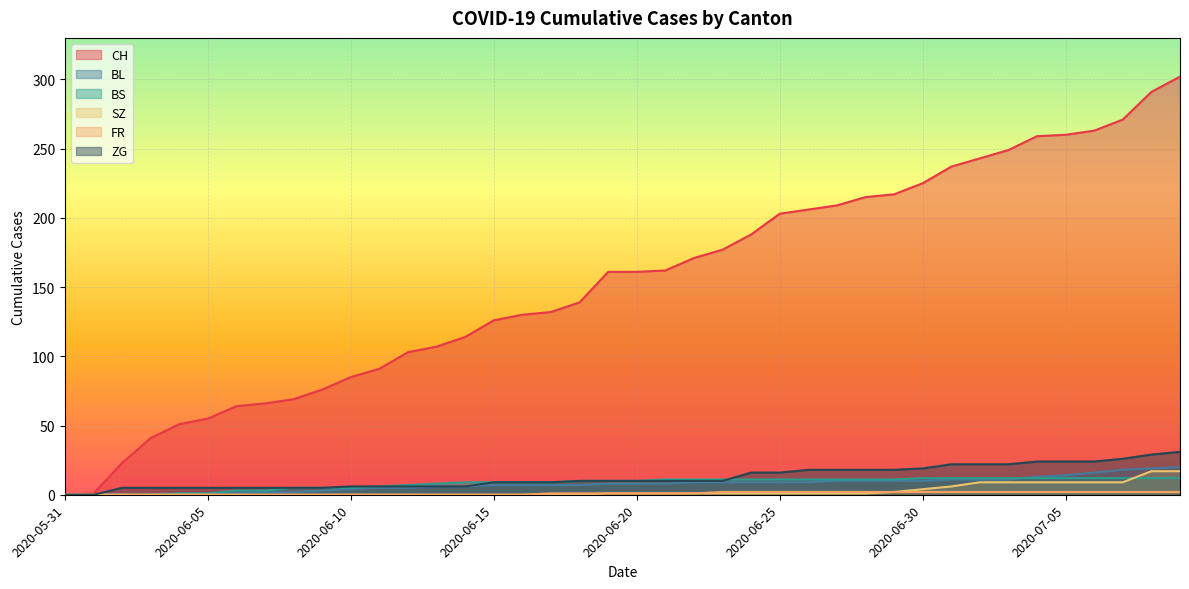

The value of CH at 2020-07-06 is 454. True or false?

False